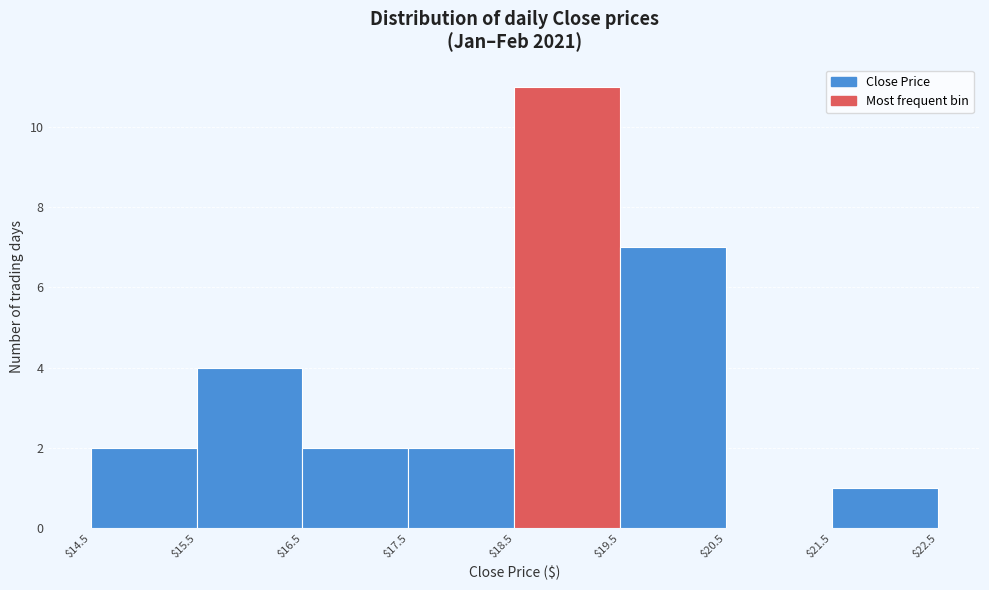

Reading left to right, list every bar in this chart as the range it spans on the x-axis followed by its height. The values are not printed on the chart, so give them approximately, as read against the axis.

$14.5 to $15.5: 2
$15.5 to $16.5: 4
$16.5 to $17.5: 2
$17.5 to $18.5: 2
$18.5 to $19.5: 11
$19.5 to $20.5: 7
$20.5 to $21.5: 0
$21.5 to $22.5: 1